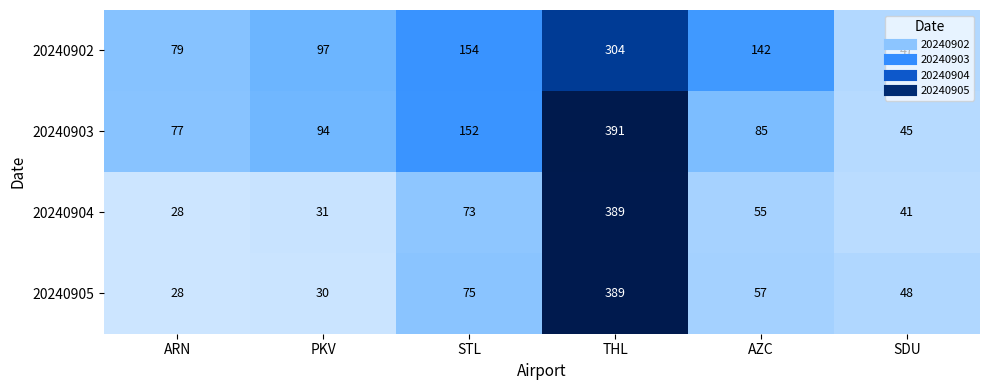

At AZC, list the series in order from smallest to largest.

20240904, 20240905, 20240903, 20240902